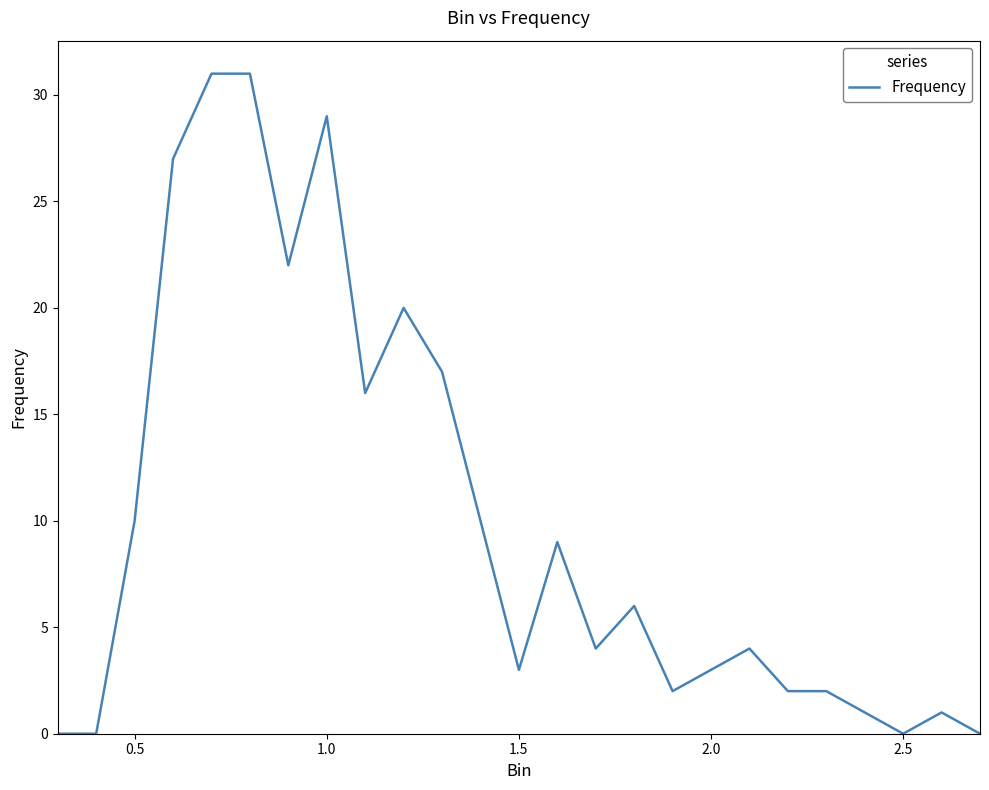

What is the maximum value shown in the chart?

31